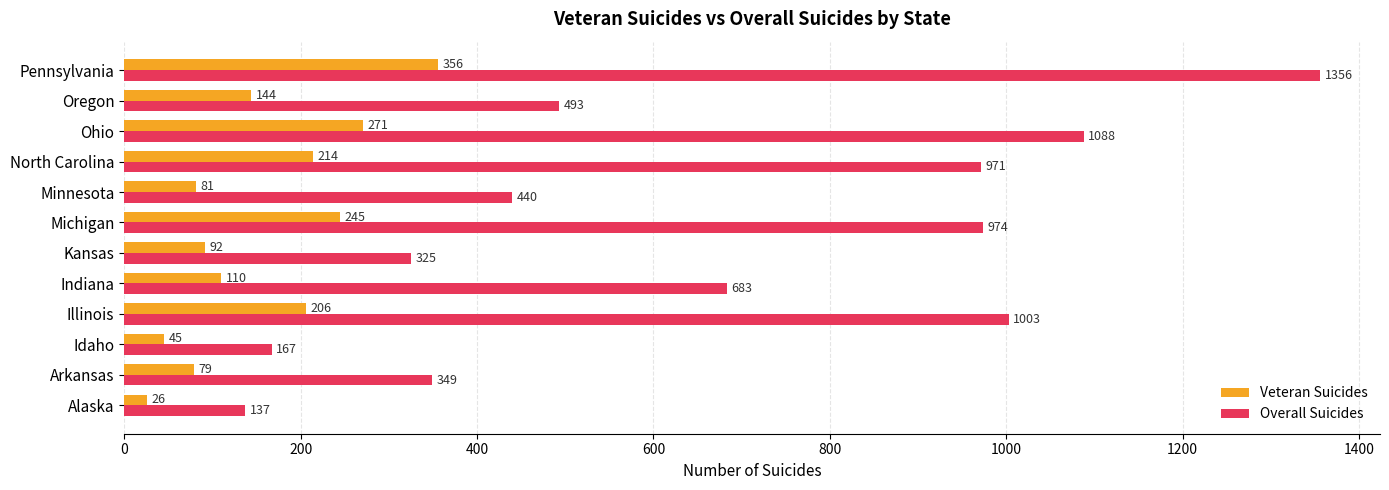

Which series has the widest spread of values?

Overall Suicides